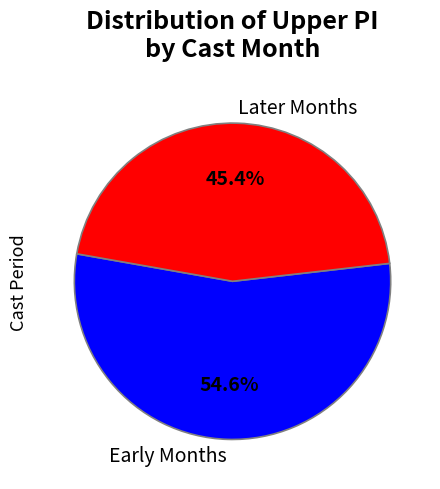

To the nearest percent, what is the average slice percentage?

50%